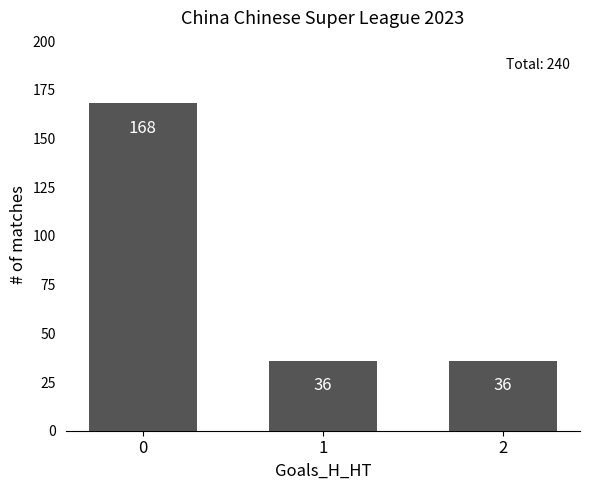

Does the chart contain stacked bars?

No